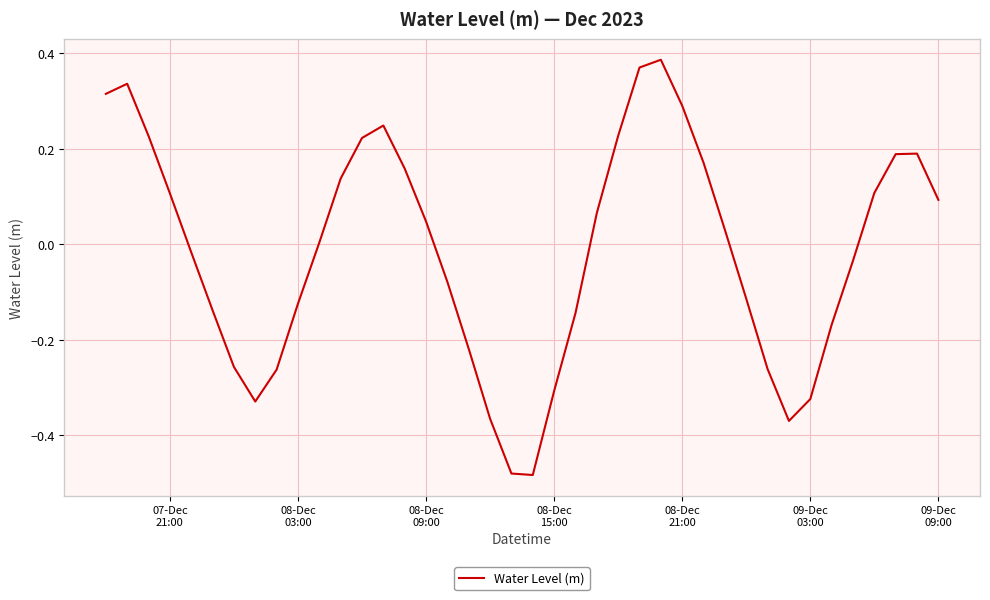

What is the difference between the maximum and minimum values?

0.9